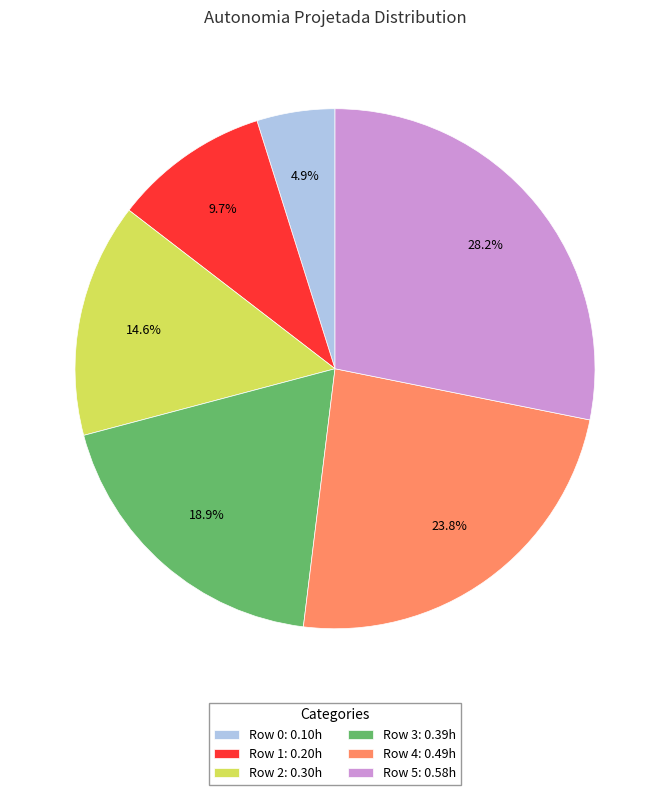

Rank the categories by value from highest to lowest.

Row 5, Row 4, Row 3, Row 2, Row 1, Row 0